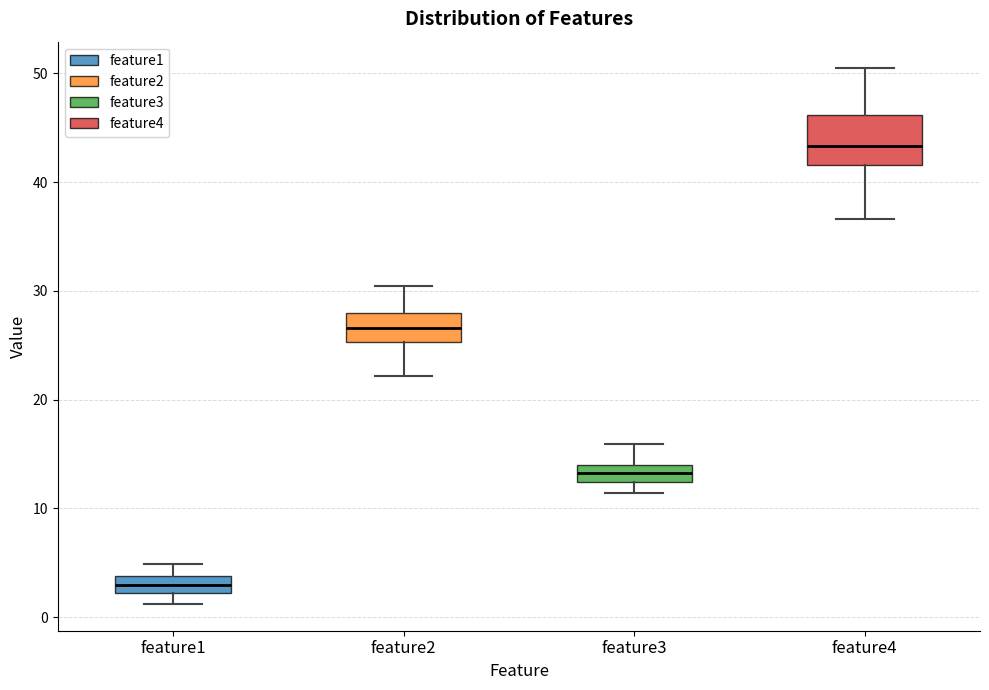

Reading left to right, transcribe this box plot: for each box, give where its median line is, the range the box spans, and where its two whiskers end, as read against the y-axis. The values are not printed on the chart, so give them approximately, as read against the axis.

feature1: median 3, box 2 to 4, whiskers 1 to 5
feature2: median 27, box 25 to 28, whiskers 22 to 30
feature3: median 13, box 12 to 14, whiskers 11 to 16
feature4: median 43, box 42 to 46, whiskers 37 to 50